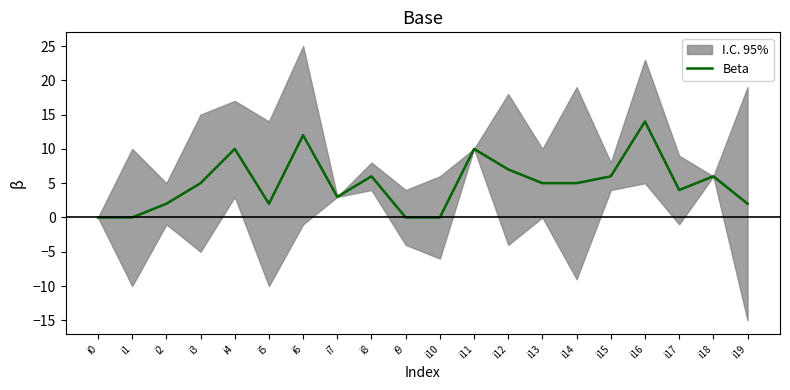

How many categories are shown in the chart?

20